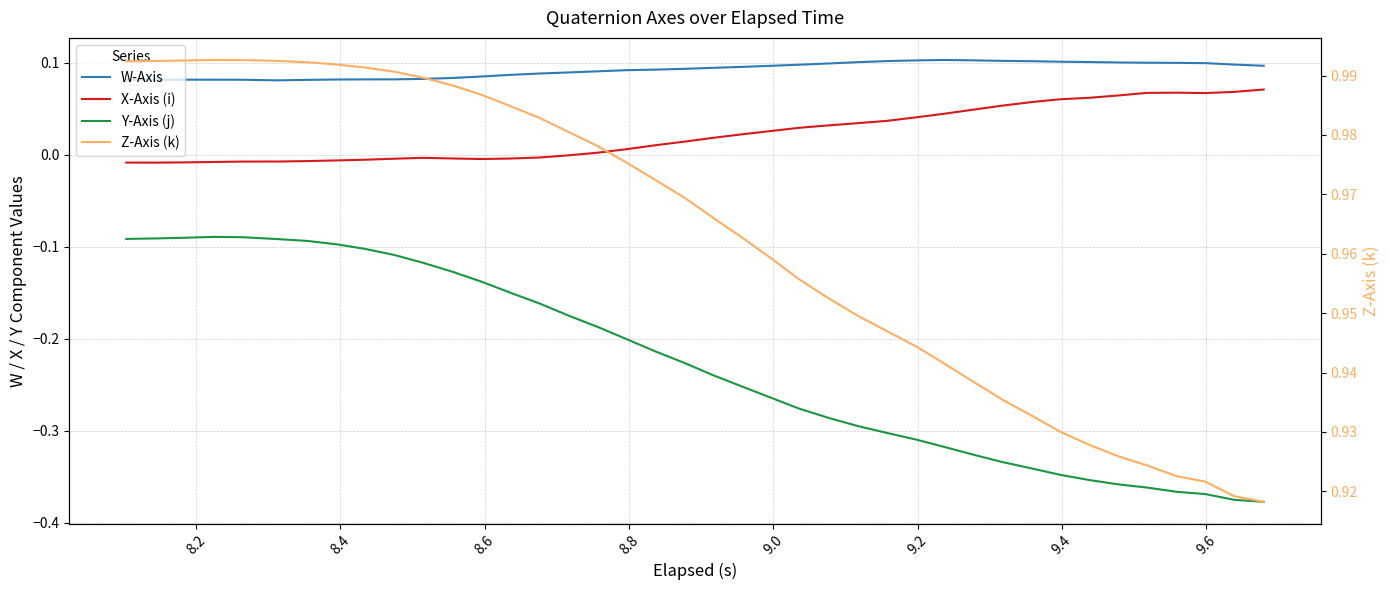

How many data points does each series have?

40